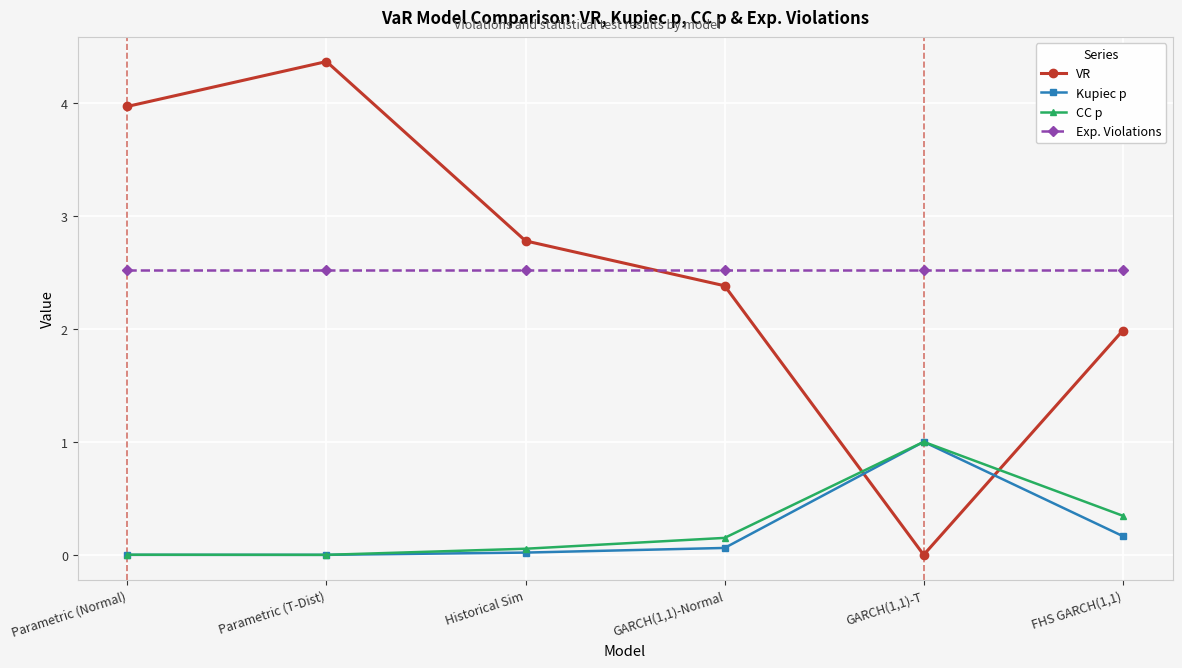

After their last crossing, which series has the higher values: CC p or VR?

VR